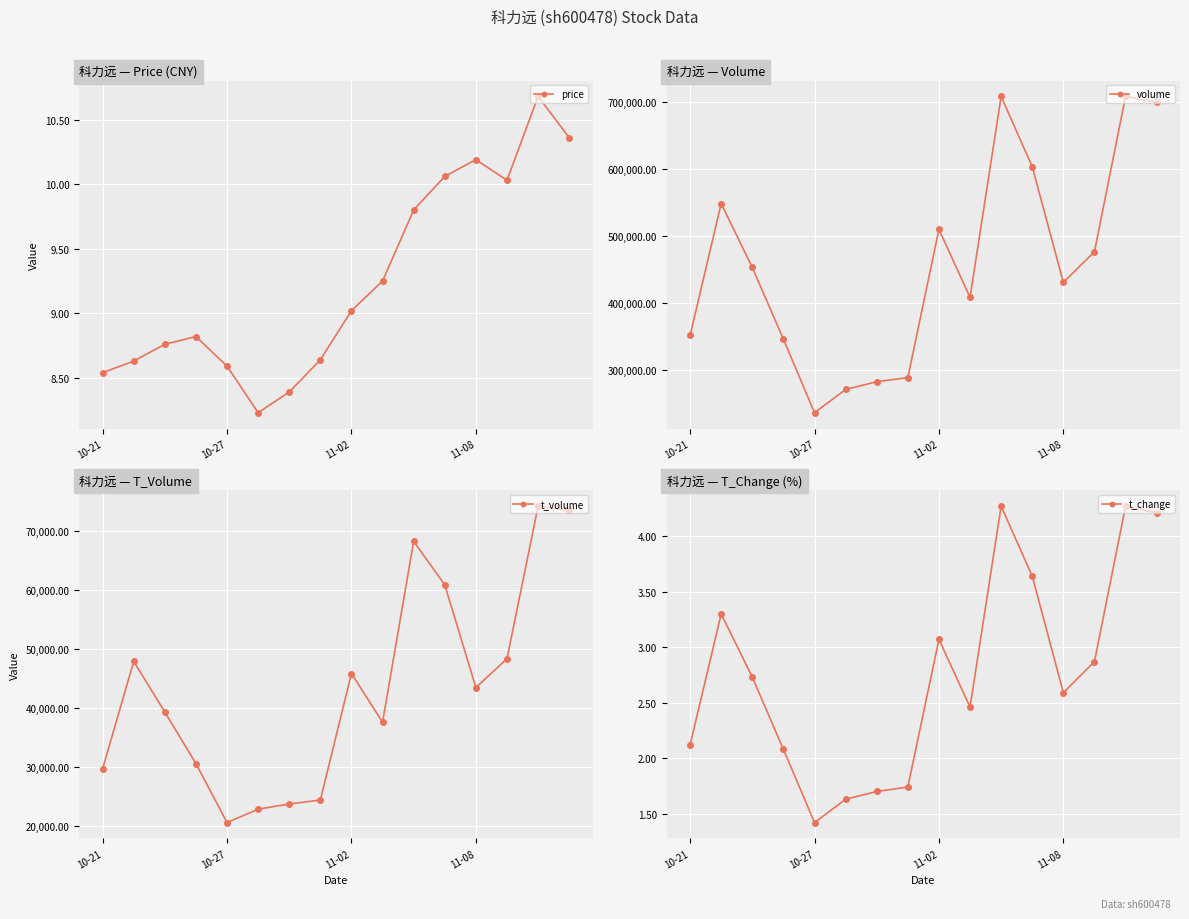

Which category has the lowest value in the t_volume series?

10-27